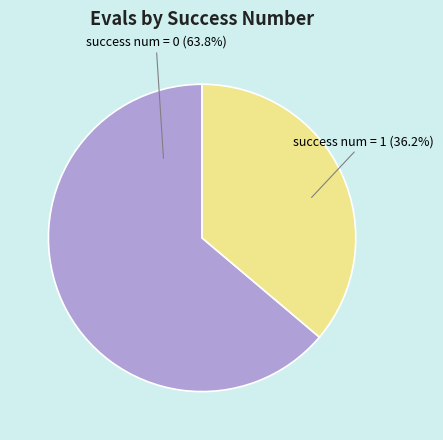

How many slices are in this pie chart?

2